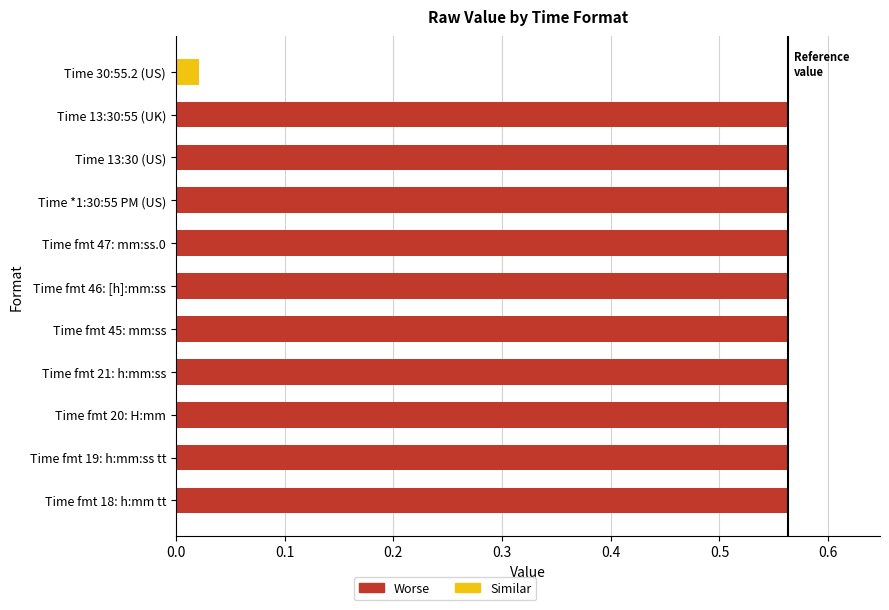

Which has a higher value, Time 30:55.2 (US) or Time 13:30:55 (UK)?

Time 13:30:55 (UK)